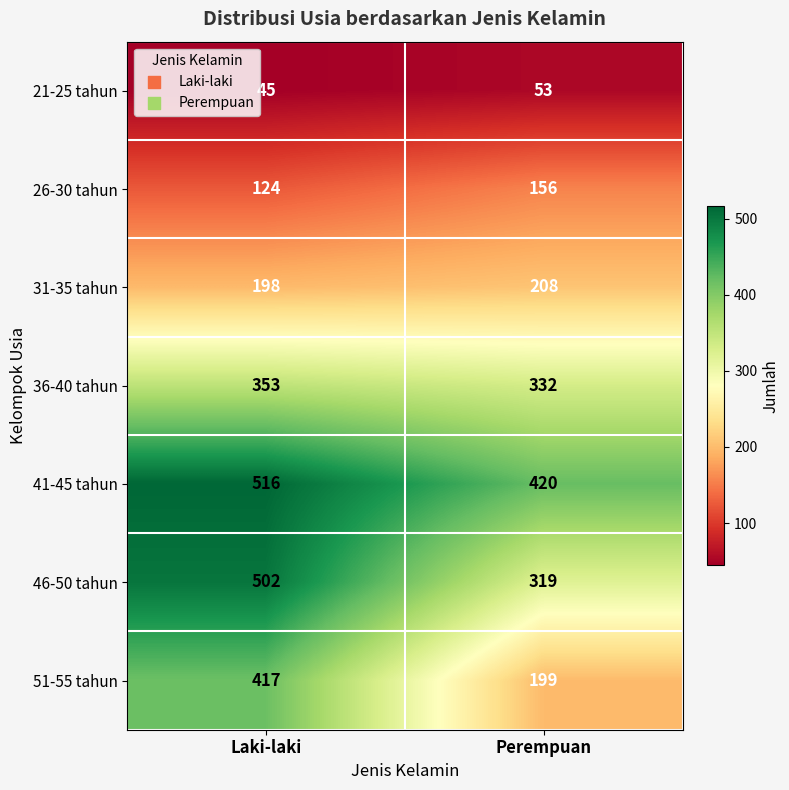

Which label corresponds to the smallest value in the chart?

Laki-laki